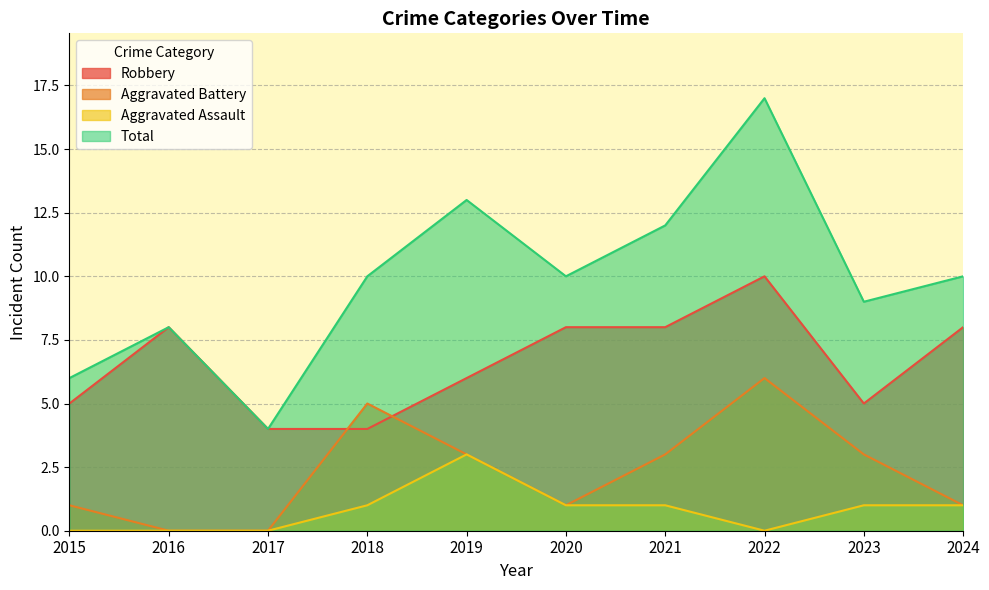

How many distinct data groups are displayed?

4